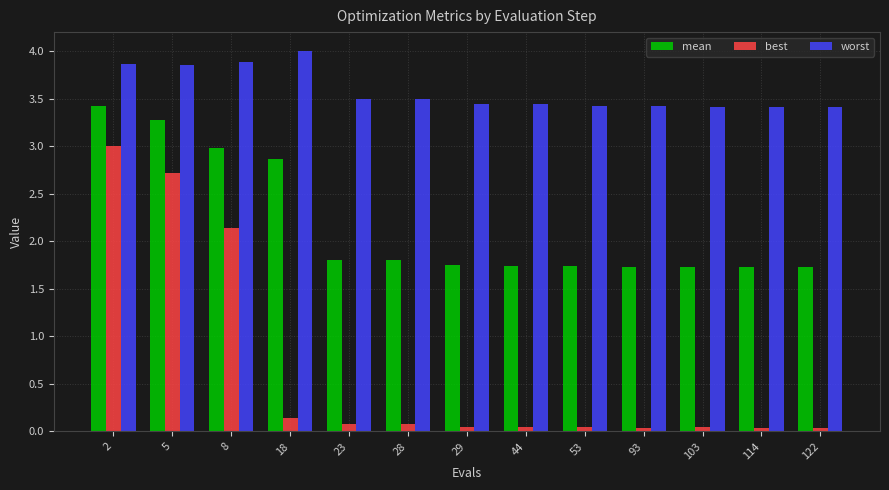

Which series has the largest total across all categories?

worst